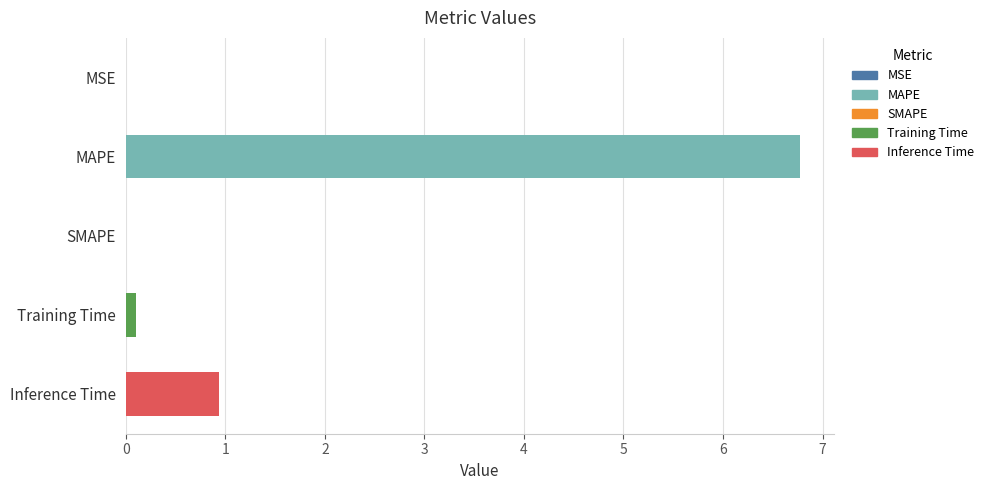

How many data points does each series have?

5